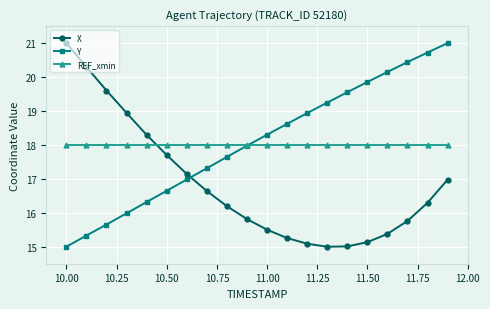

True or false: Y has more than 2 points higher than both neighbors.

False